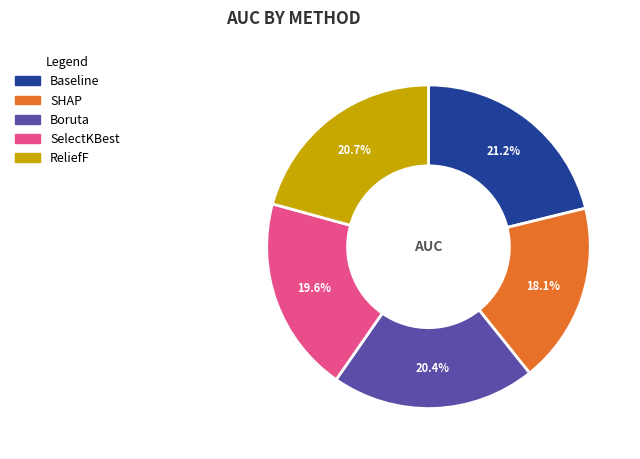

Does any single category account for the majority?

No